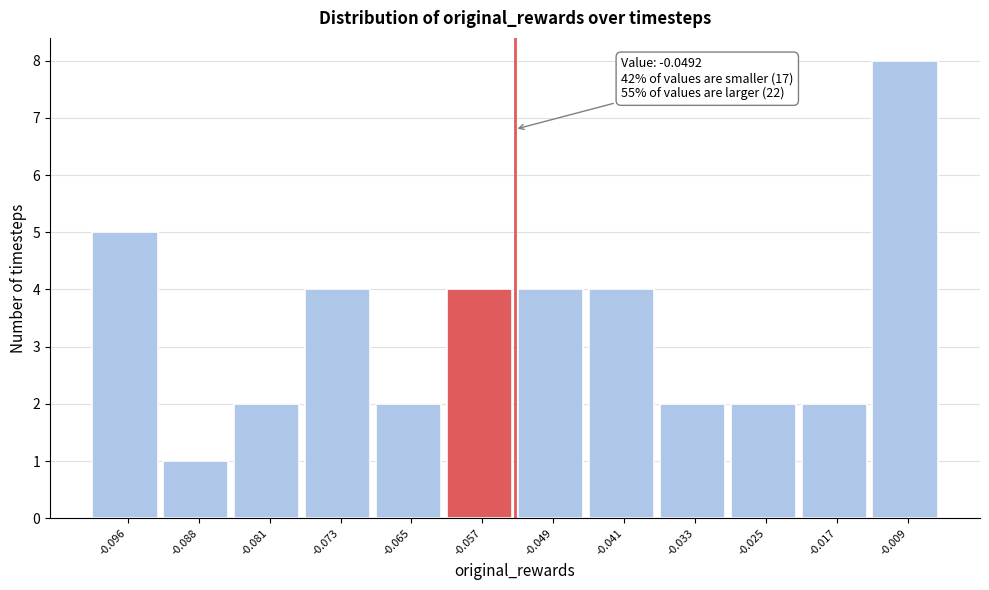

Reading right to left, list all the values displayed in this chart.

8	2	2	2	4	4	4	2	4	2	1	5